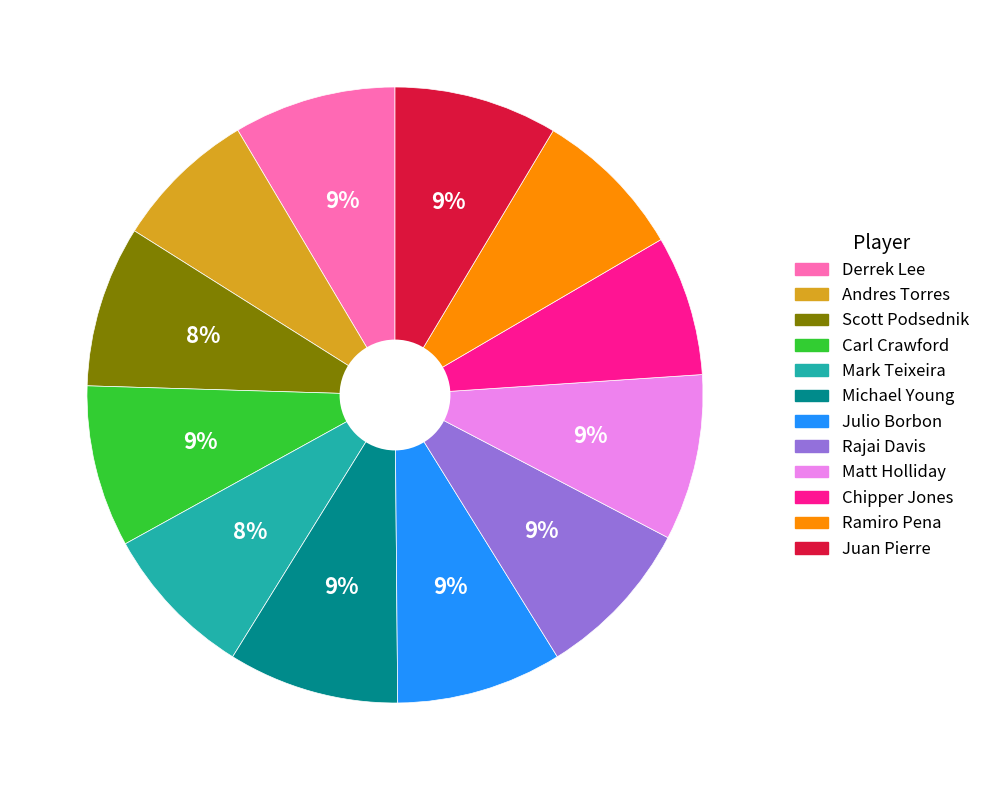

Combined, do Mark Teixeira and Rajai Davis account for over 50%?

No